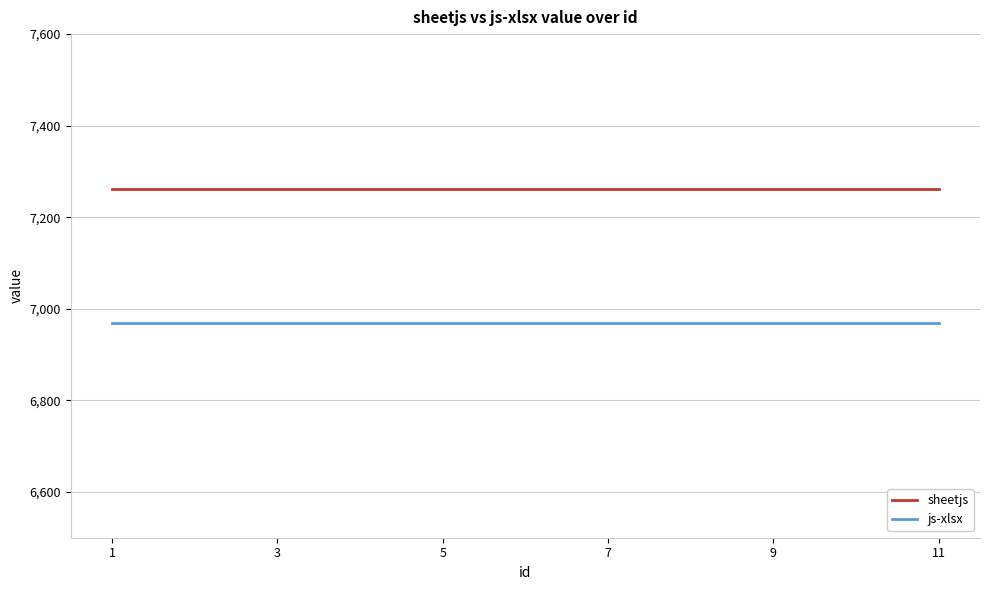

True or false: sheetjs and js-xlsx intersect in this chart.

False